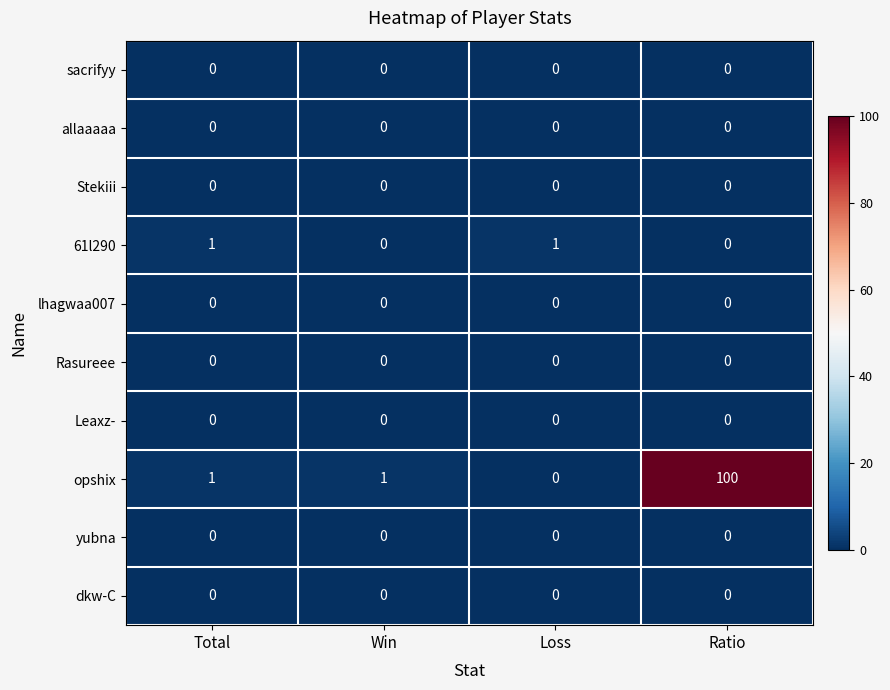

What is the total value across all series at Loss?

1